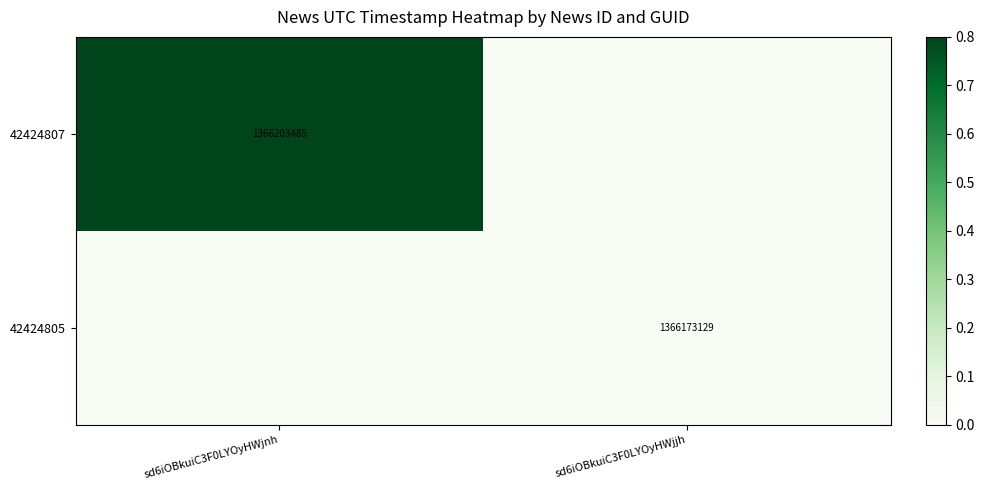

True or false: 42424807 has a value of 312875634 at sd6iOBkuiC3F0LYOyHWjnh.

False